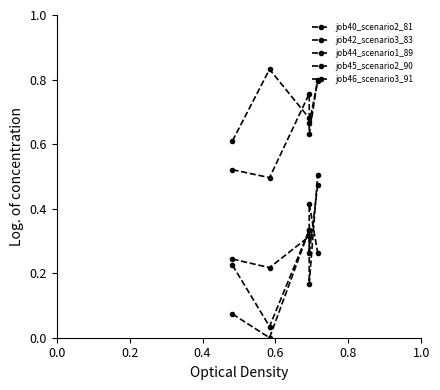

How many times do job44_scenario1_89 and job45_scenario2_90 cross each other?

3